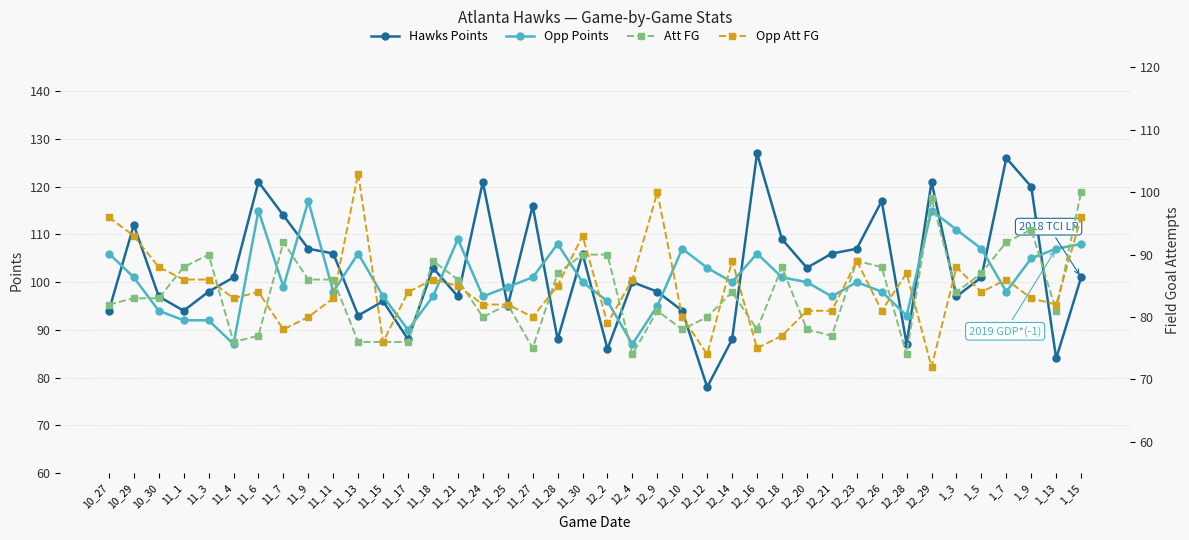

The value of Opp Att FG at 11_17 is 47. True or false?

False